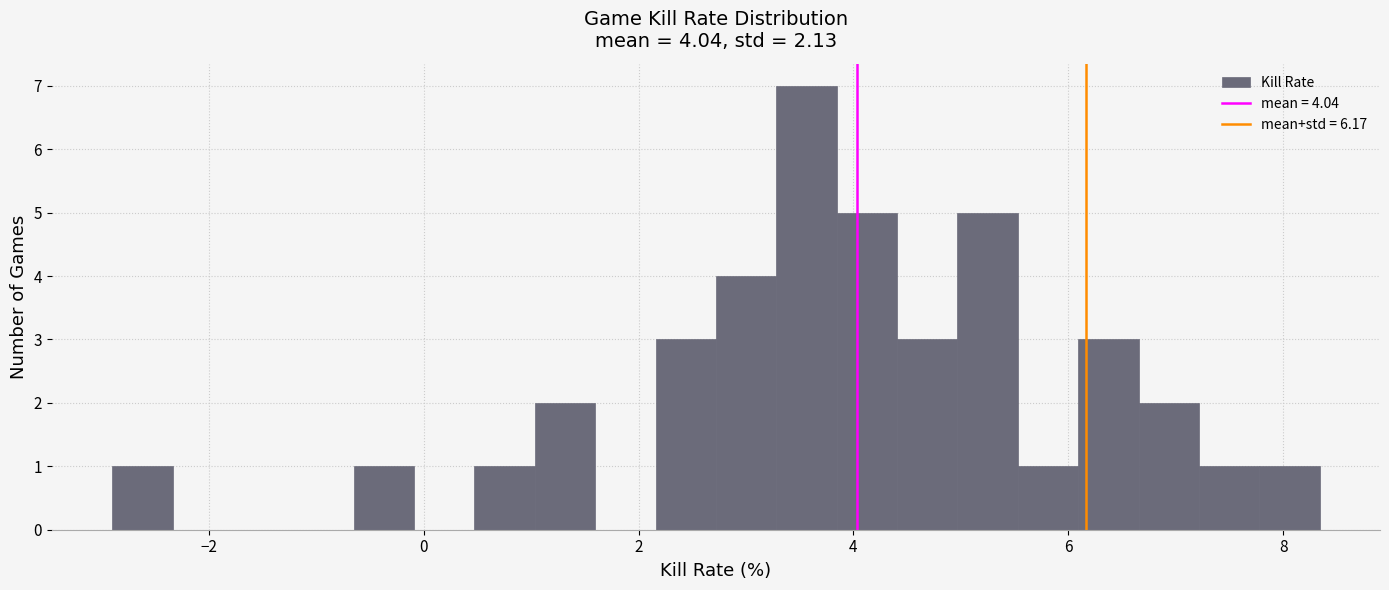

Around what value on the x-axis is the tallest bar? Give the approximate position of its centre, as read against the axis.

3.6